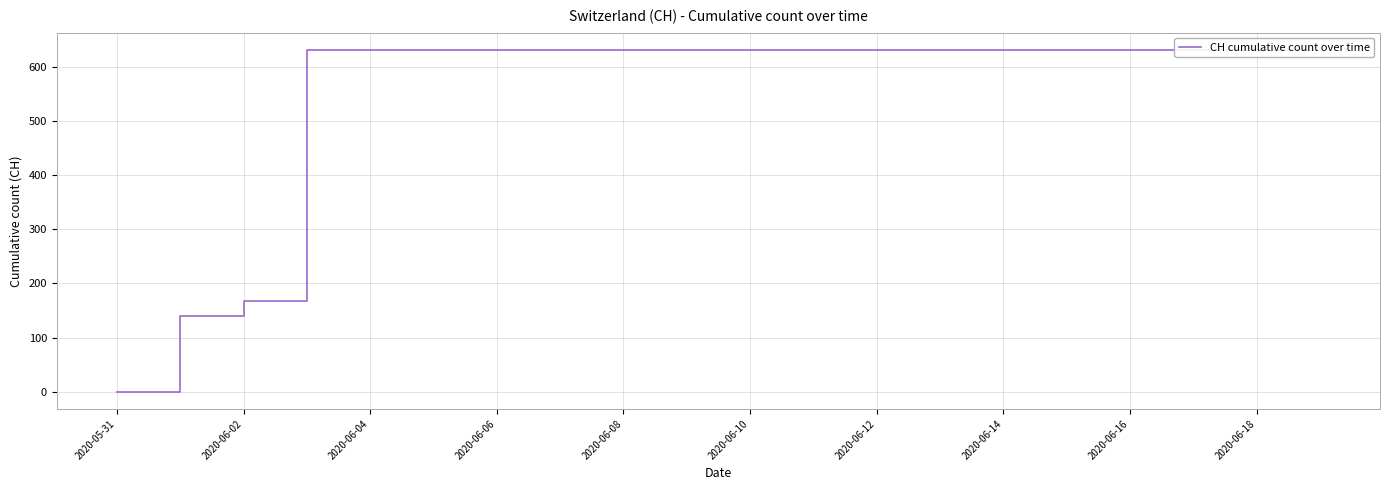

Between 2020-06-18 and 2020-06-14, which is larger?

2020-06-18